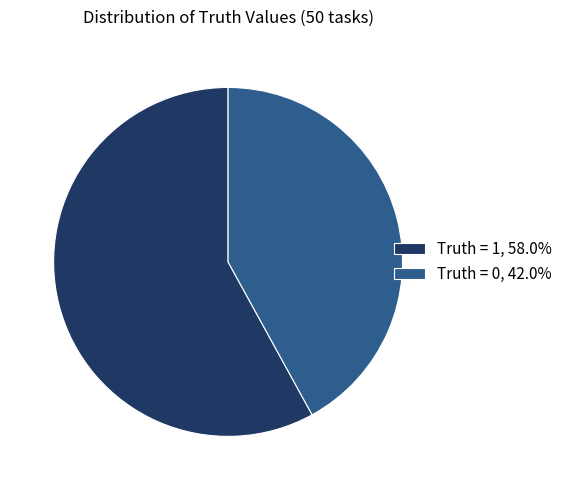

Is Truth = 1 the majority of the pie?

Yes